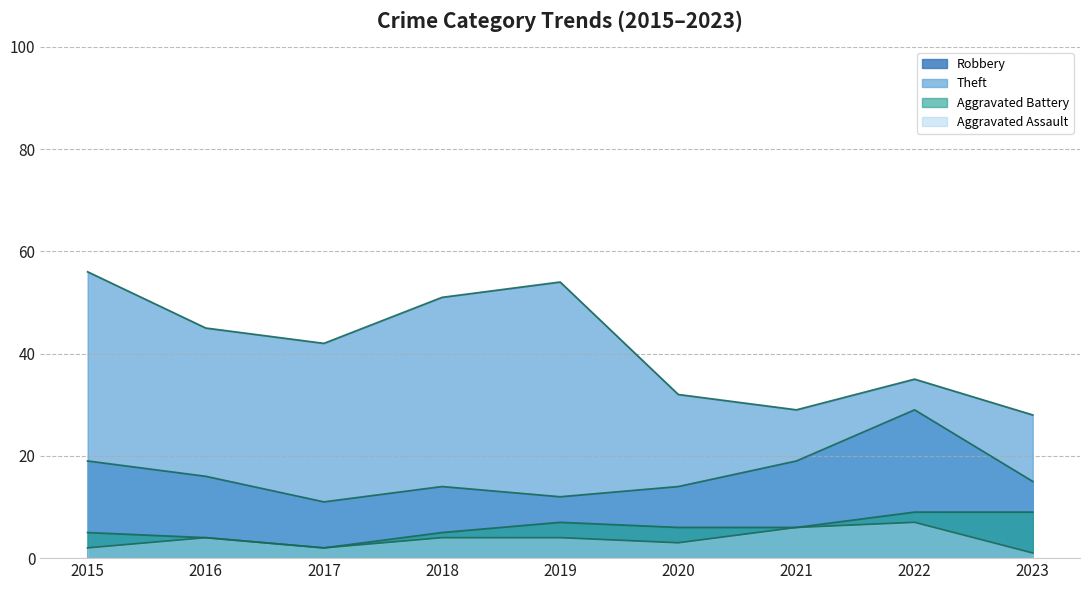

Between 2018 and 2016, which is larger?

2016